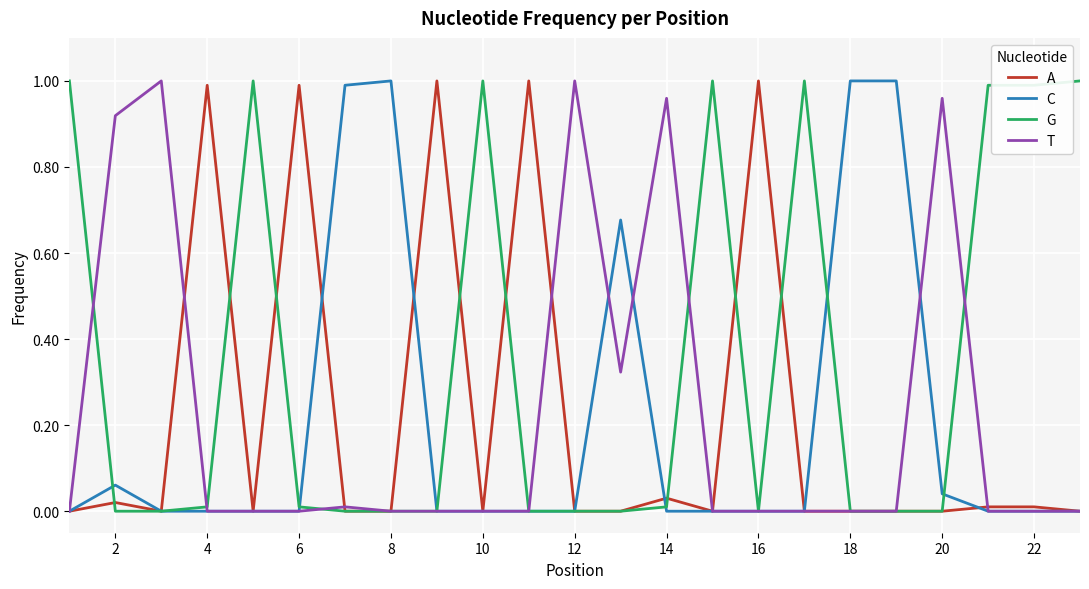

What is the difference between the maximum and second lowest values in the A series?

1.0